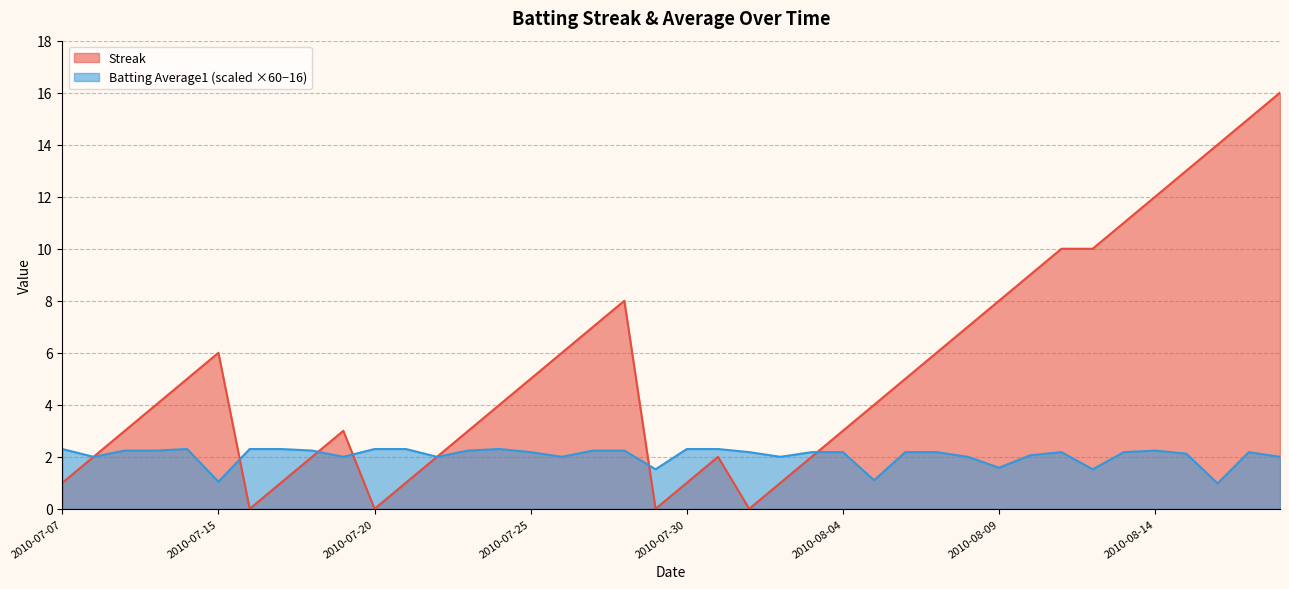

How many data points does each series have?

40